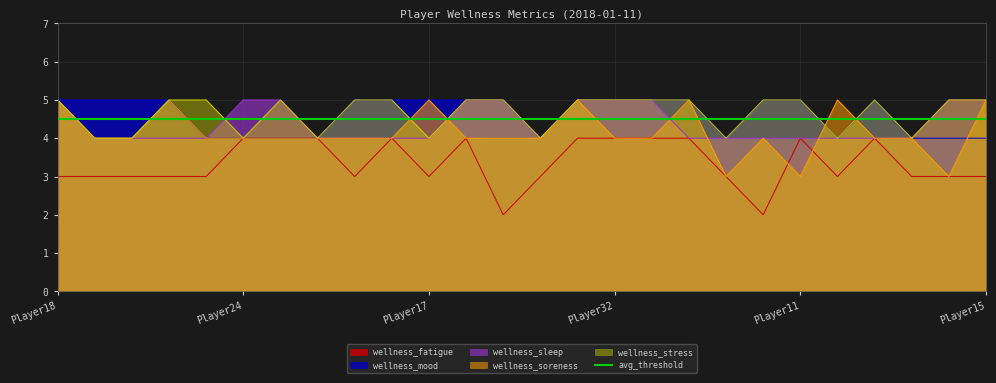

Where does the wellness_soreness series first go above 4?

Player18